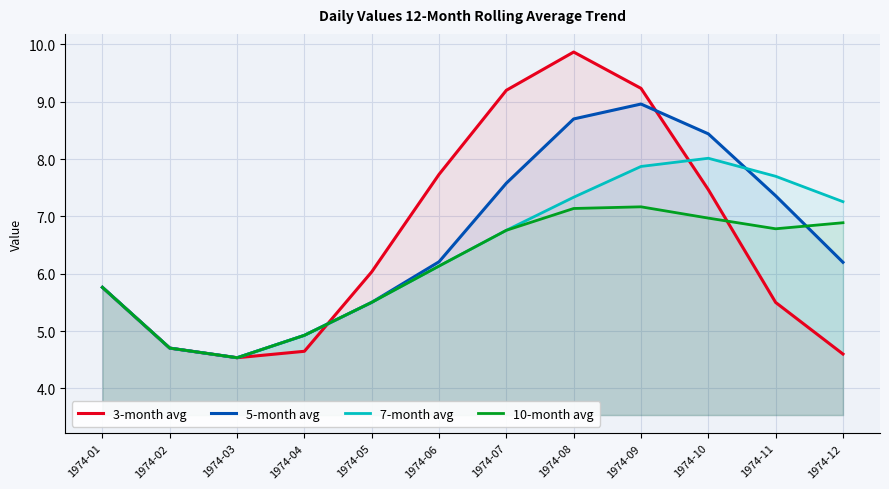

At which category does 10-month avg reach its first local peak?

1974-09